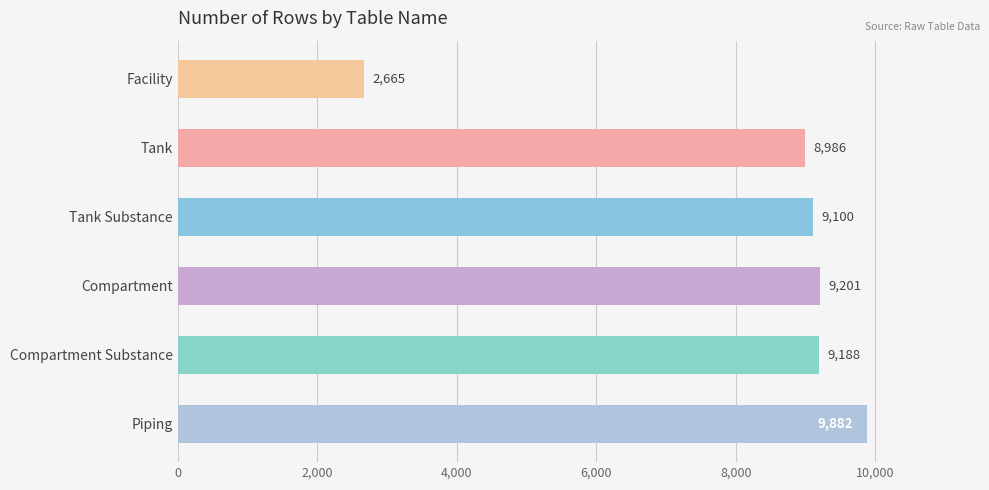

List the labels in order of value, smallest first.

Facility, Tank, Tank Substance, Compartment Substance, Compartment, Piping